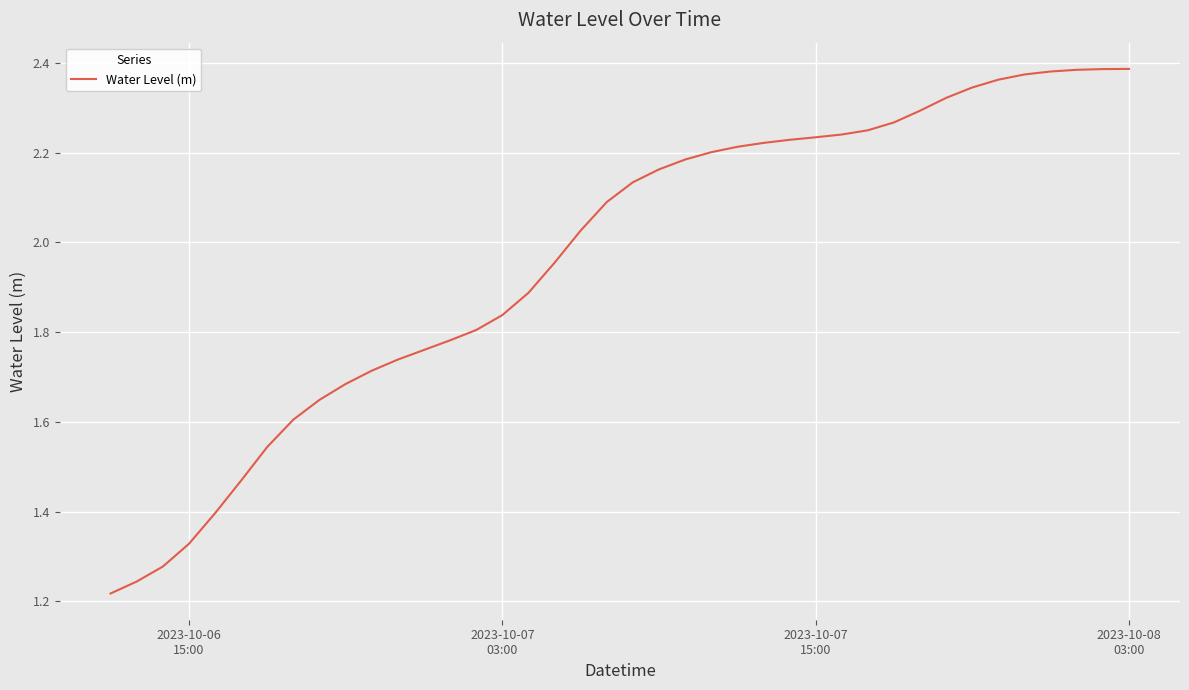

True or false: there are more than 1 points higher than both neighbors.

False